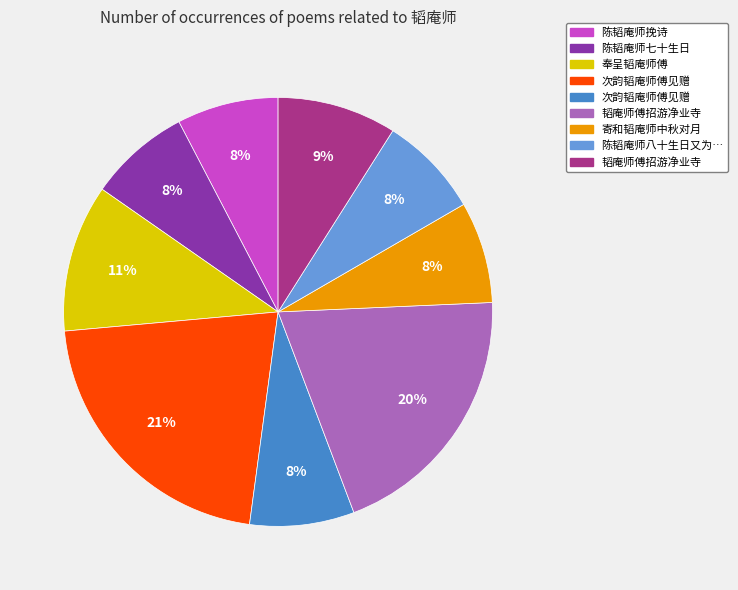

Does any single category account for the majority?

No